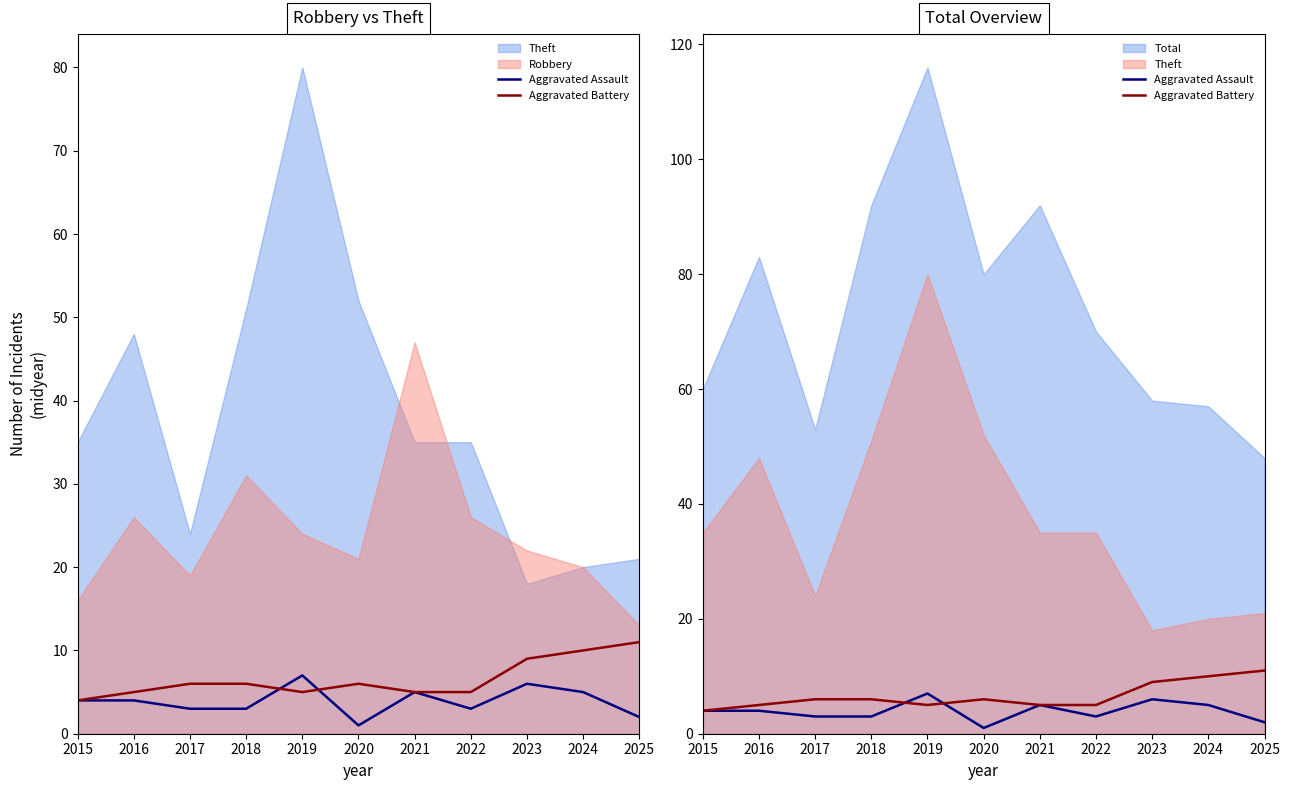

Which series changed the most between 2020 and 2025?

Aggravated Battery